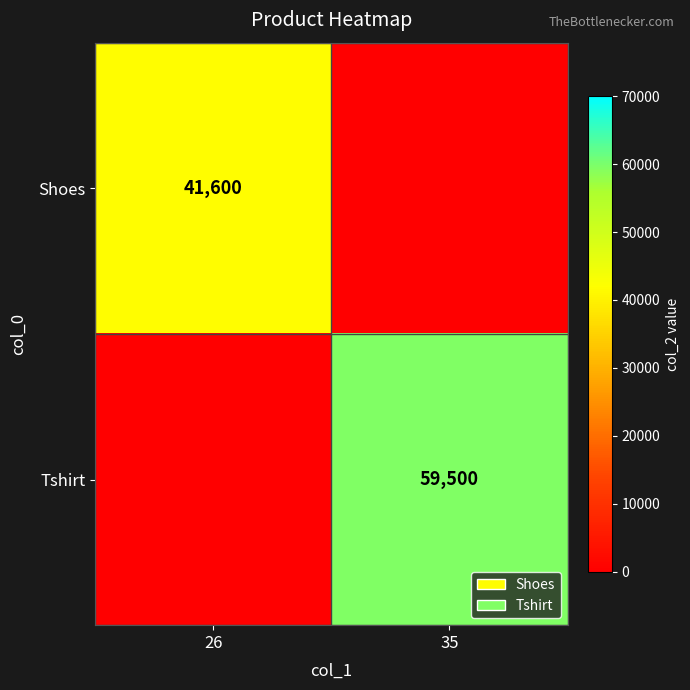

Which has a higher value, 26 or 35?

26